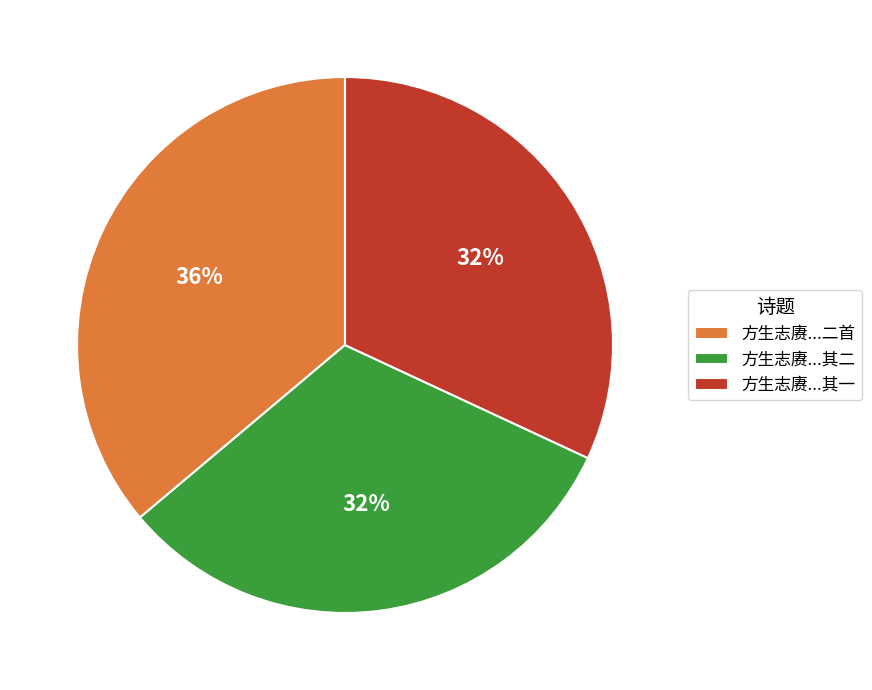

To the nearest percent, what is the average slice percentage?

33%